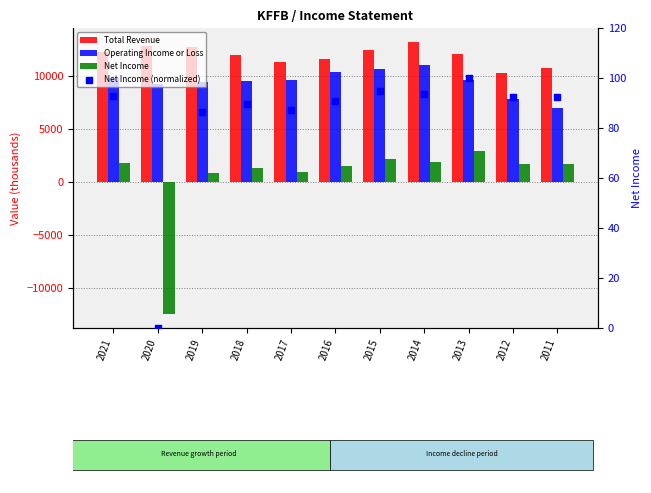

Which series reaches the maximum Y coordinate?

Total Revenue